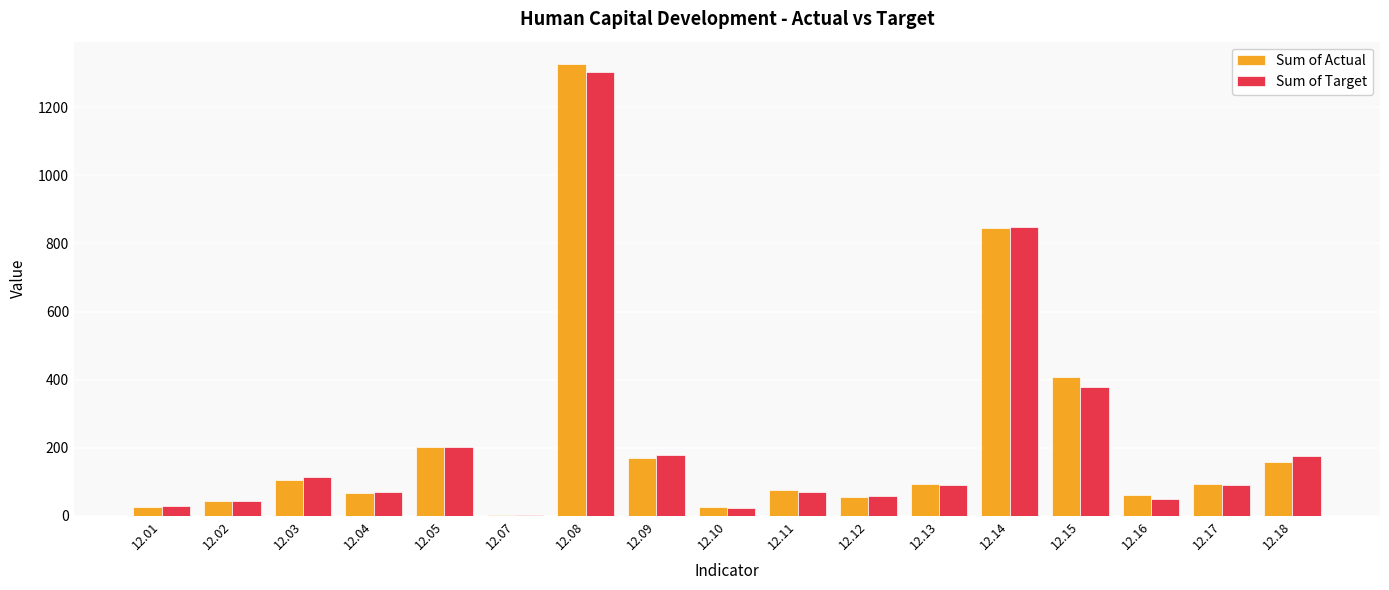

Is the value of Sum of Actual at 12.02 greater than the value of Sum of Target at 12.17?

No